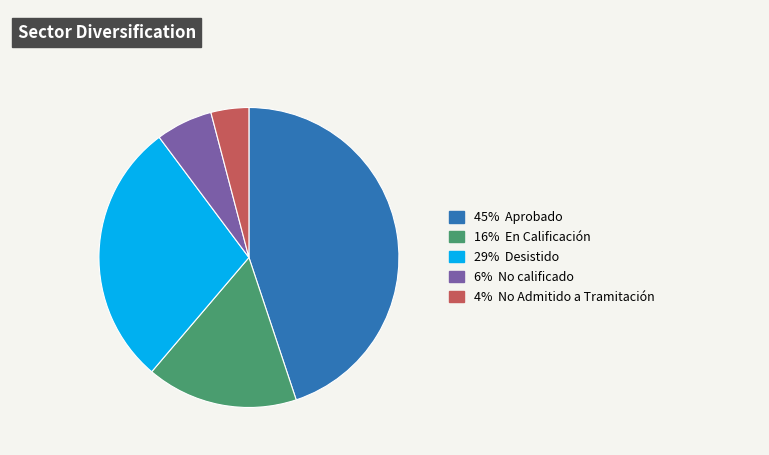

Is there a majority slice in this chart?

No